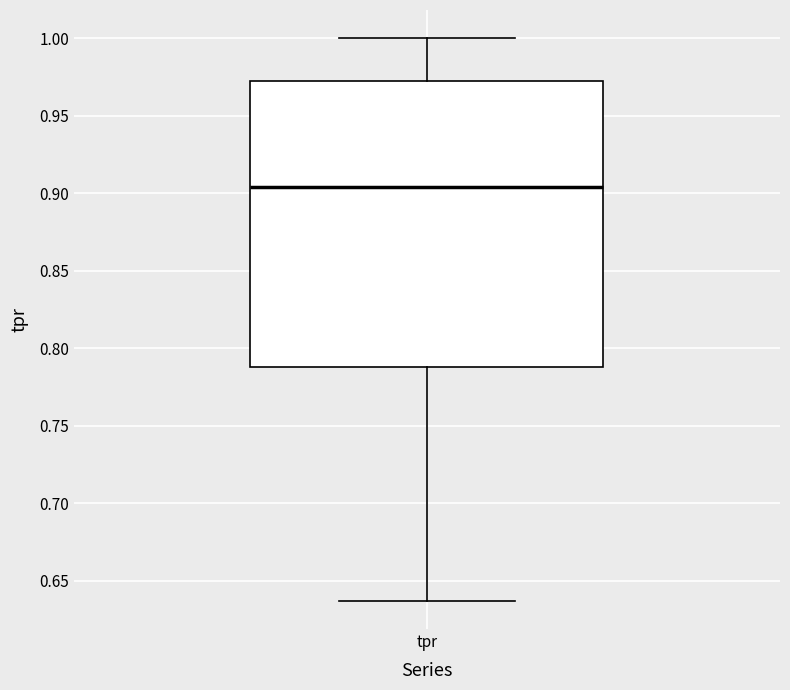

Transcribe this box plot: give where the median line is, the range the box spans, and where the two whiskers end, as read against the y-axis. The values are not printed on the chart, so give them approximately, as read against the axis.

median 0.905, box 0.790 to 0.975, whiskers 0.635 to 1.000